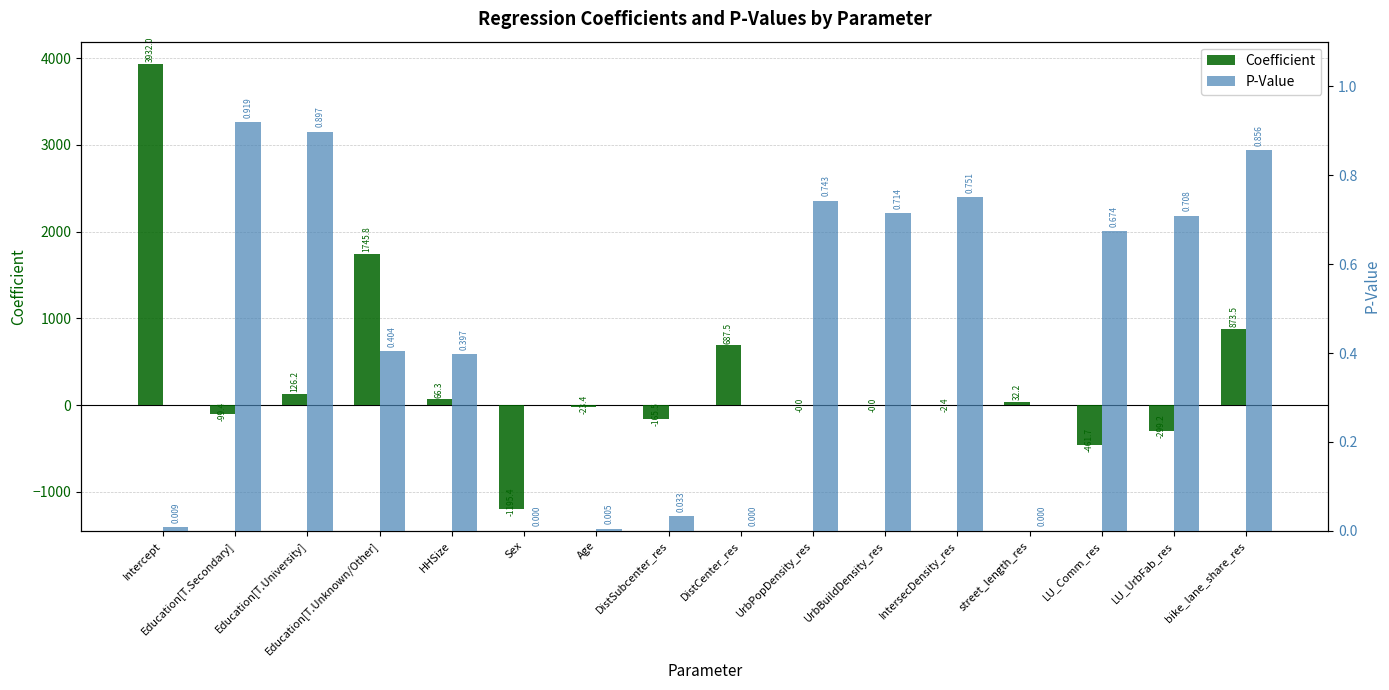

Are the bars horizontal?

No